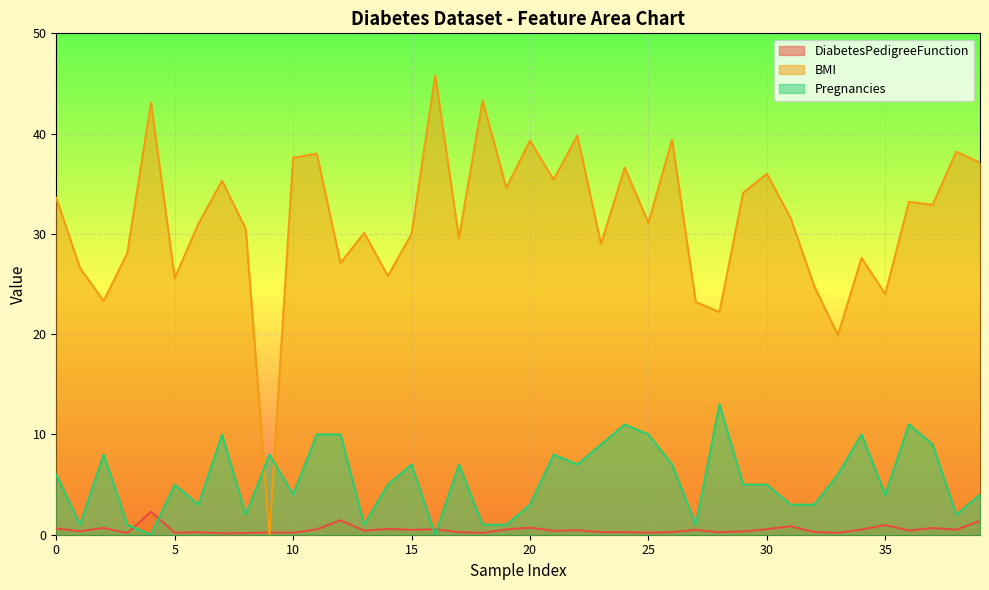

Which series ends up on top after the final intersection of Pregnancies and DiabetesPedigreeFunction?

Pregnancies